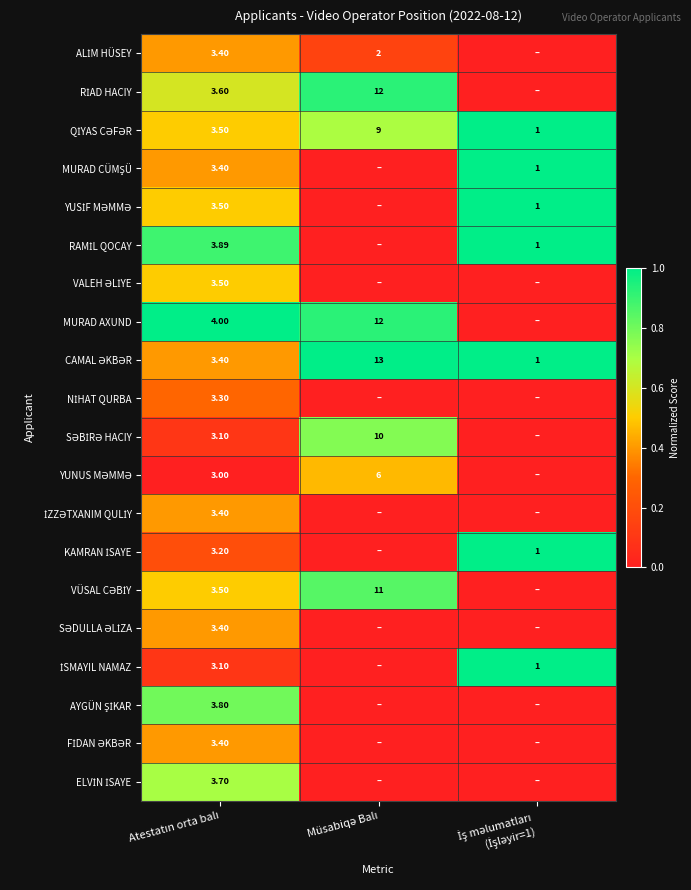

Which series has the largest total across all categories?

CAMAL ƏKBƏR